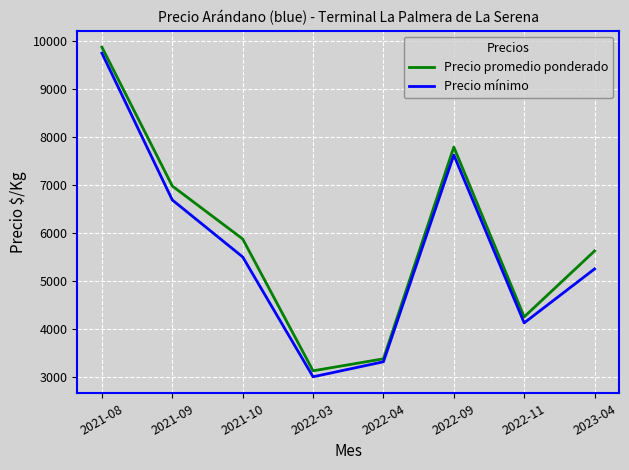

Where is Precio promedio ponderado nearest to the value 6500?

2021-09